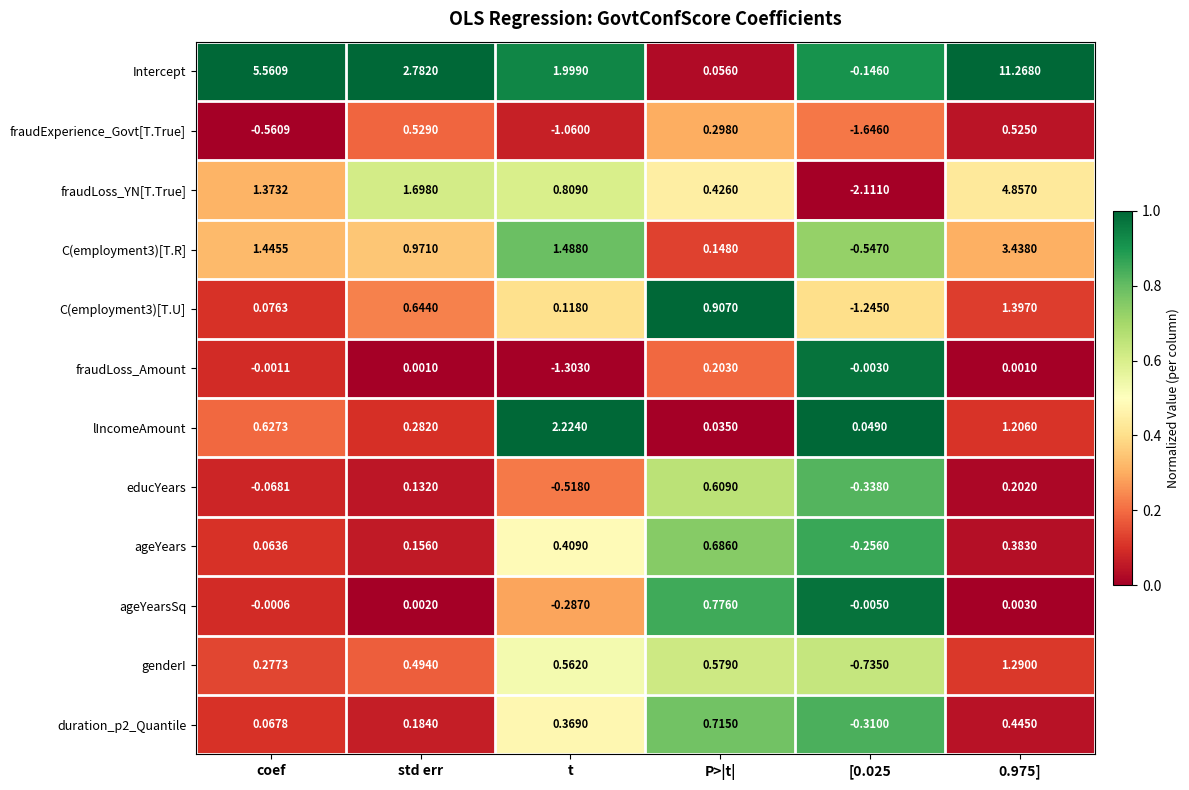

Which series changed the most between coef and [0.025?

Intercept